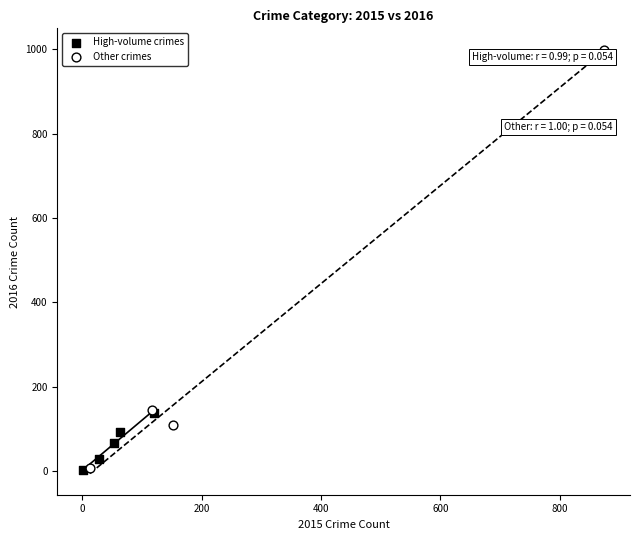

Which series has the widest spread of Y values?

Other crimes